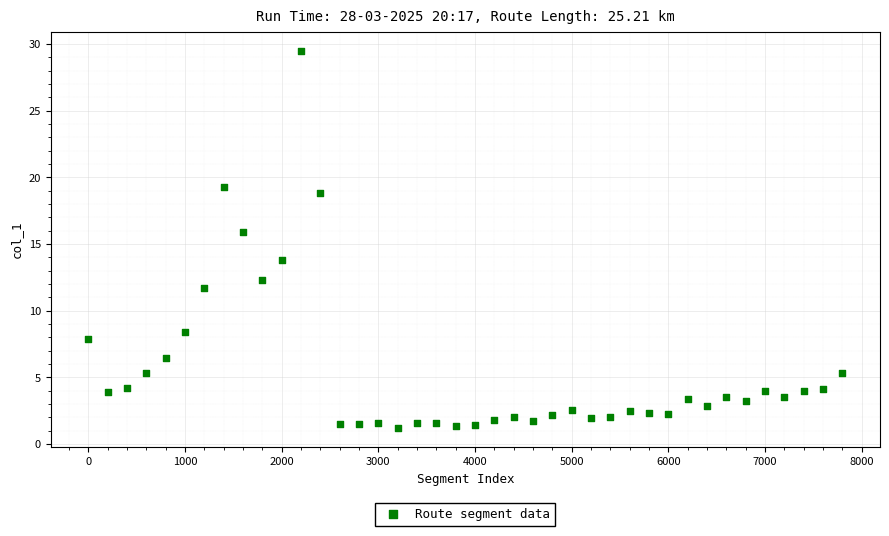

What is the range of Y values (max minus min)?

28.3